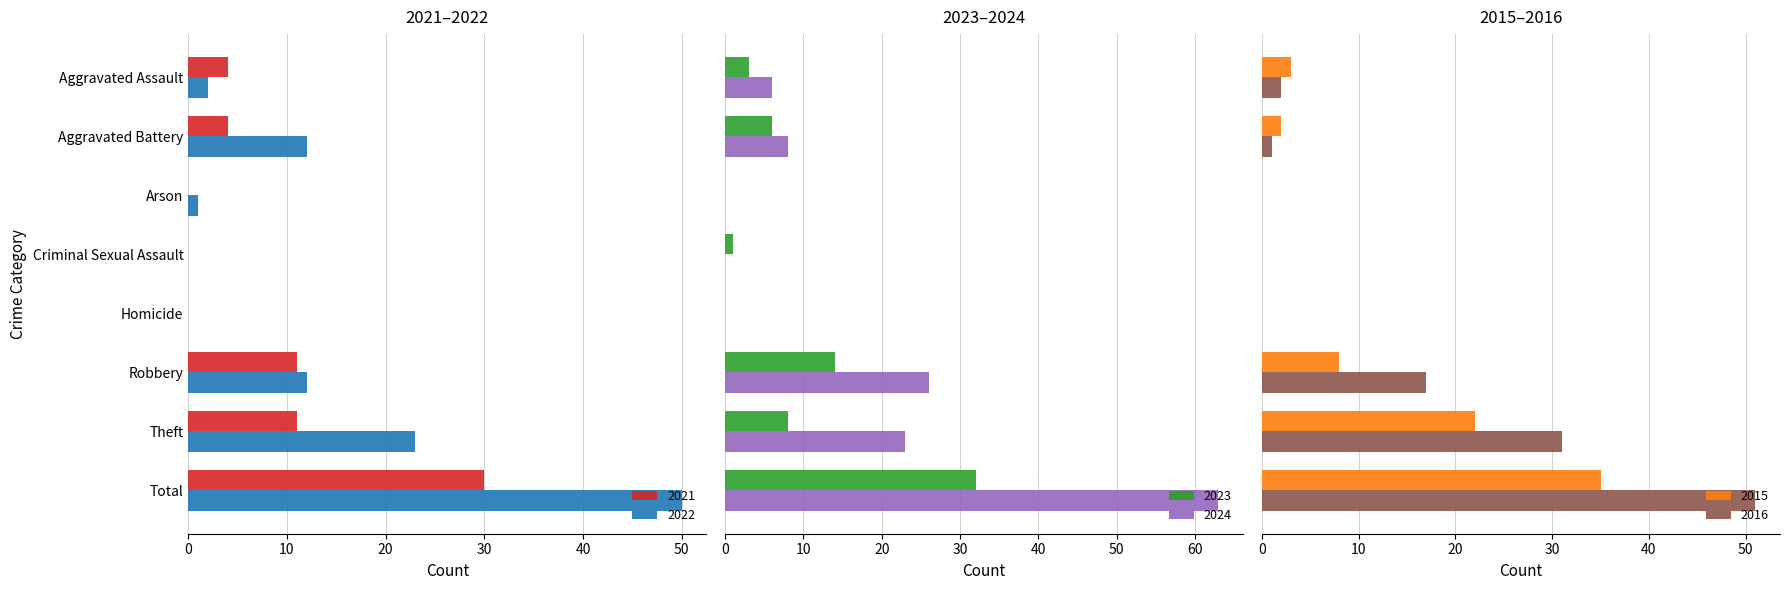

The value of 2016 at Total is 14. True or false?

False